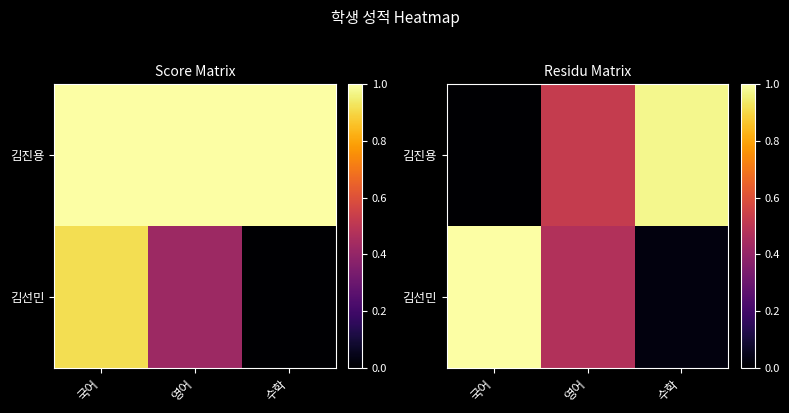

What is the sum of the 김진용 values at 국어 and 영어?

0.5